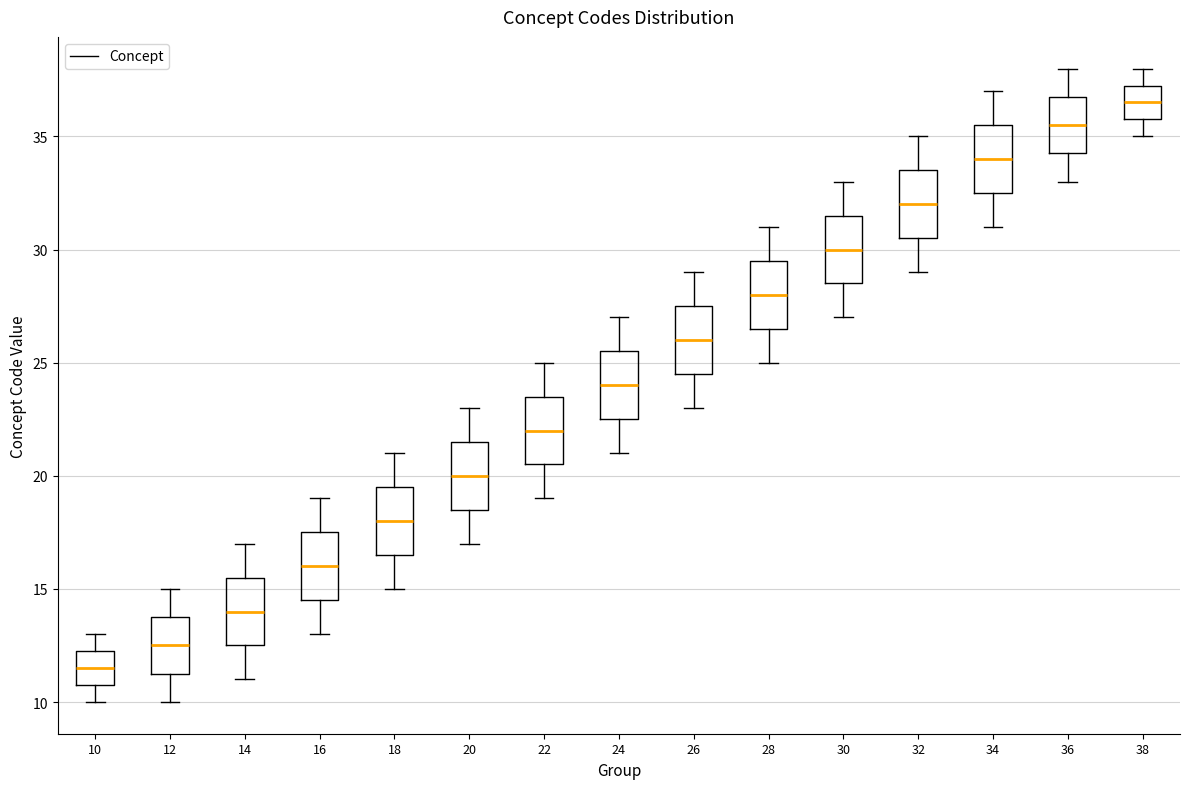

Reading left to right, transcribe this box plot: for each box, give where its median line is, the range the box spans, and where its two whiskers end, as read against the y-axis. The values are not printed on the chart, so give them approximately, as read against the axis.

10: median 11.5, box 11.0 to 12.5, whiskers 10.0 to 13.0
12: median 12.5, box 11.5 to 14.0, whiskers 10.0 to 15.0
14: median 14.0, box 12.5 to 15.5, whiskers 11.0 to 17.0
16: median 16.0, box 14.5 to 17.5, whiskers 13.0 to 19.0
18: median 18.0, box 16.5 to 19.5, whiskers 15.0 to 21.0
20: median 20.0, box 18.5 to 21.5, whiskers 17.0 to 23.0
22: median 22.0, box 20.5 to 23.5, whiskers 19.0 to 25.0
24: median 24.0, box 22.5 to 25.5, whiskers 21.0 to 27.0
26: median 26.0, box 24.5 to 27.5, whiskers 23.0 to 29.0
28: median 28.0, box 26.5 to 29.5, whiskers 25.0 to 31.0
30: median 30.0, box 28.5 to 31.5, whiskers 27.0 to 33.0
32: median 32.0, box 30.5 to 33.5, whiskers 29.0 to 35.0
34: median 34.0, box 32.5 to 35.5, whiskers 31.0 to 37.0
36: median 35.5, box 34.5 to 37.0, whiskers 33.0 to 38.0
38: median 36.5, box 36.0 to 37.5, whiskers 35.0 to 38.0